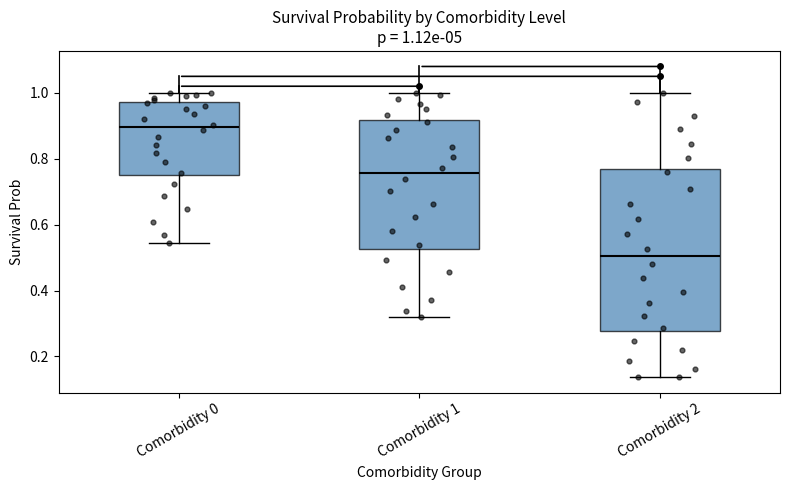

Which box has the lowest median line?

Comorbidity 2